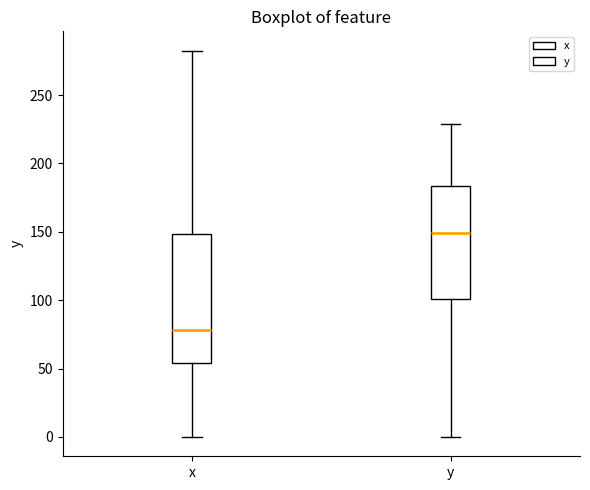

Comparing the boxes themselves (not the whiskers), which one is the tallest?

x